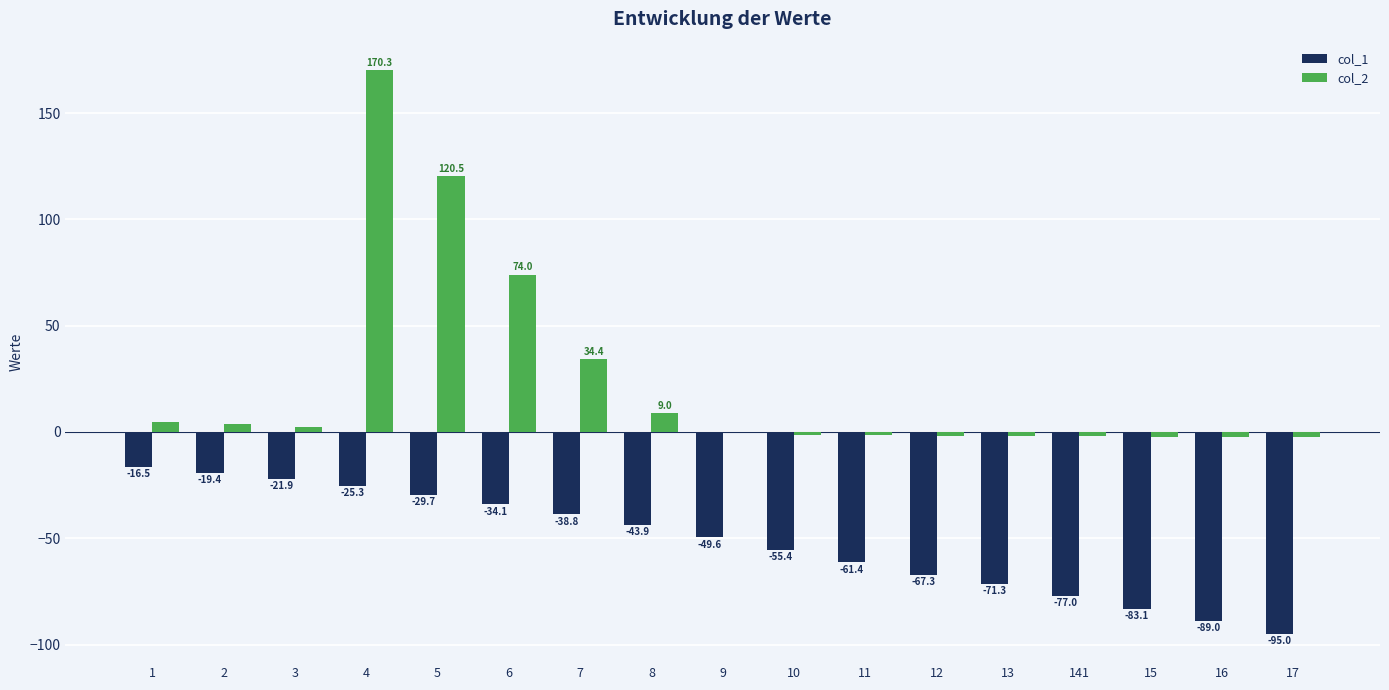

Is it true that col_1 equals -25.3 at 4?

True